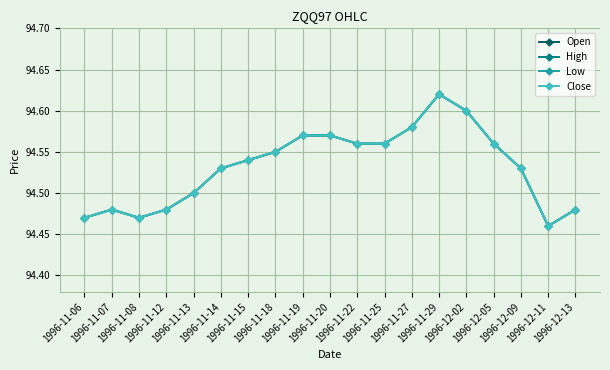

Which has a higher value, 1996-11-25 or 1996-11-15?

1996-11-25